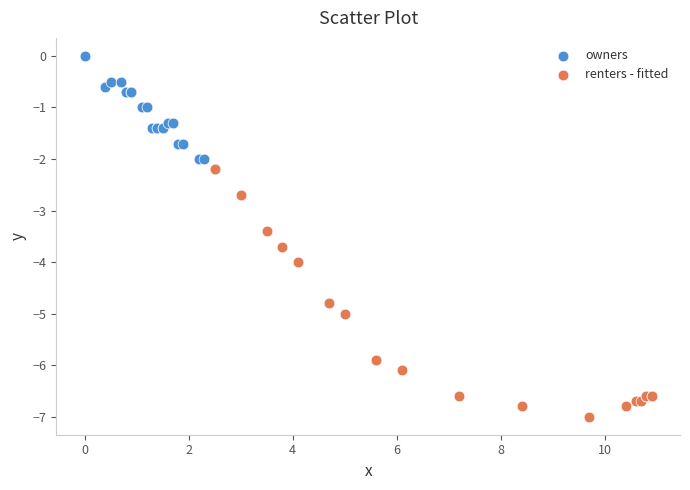

Which series contains the highest Y value?

owners